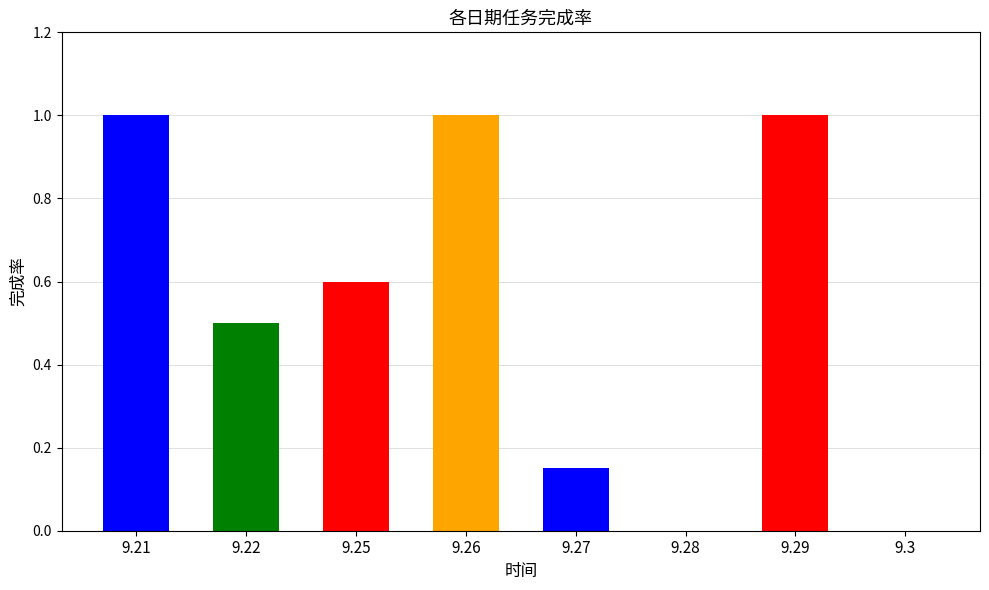

What position from the right is 9.26?

5